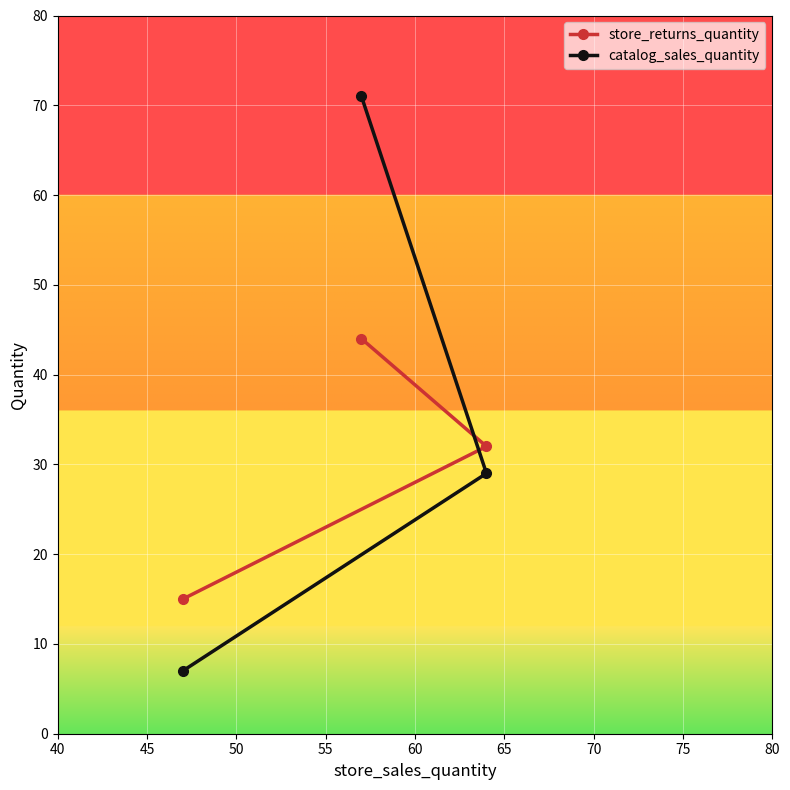

Which series has the widest spread of values?

catalog_sales_quantity